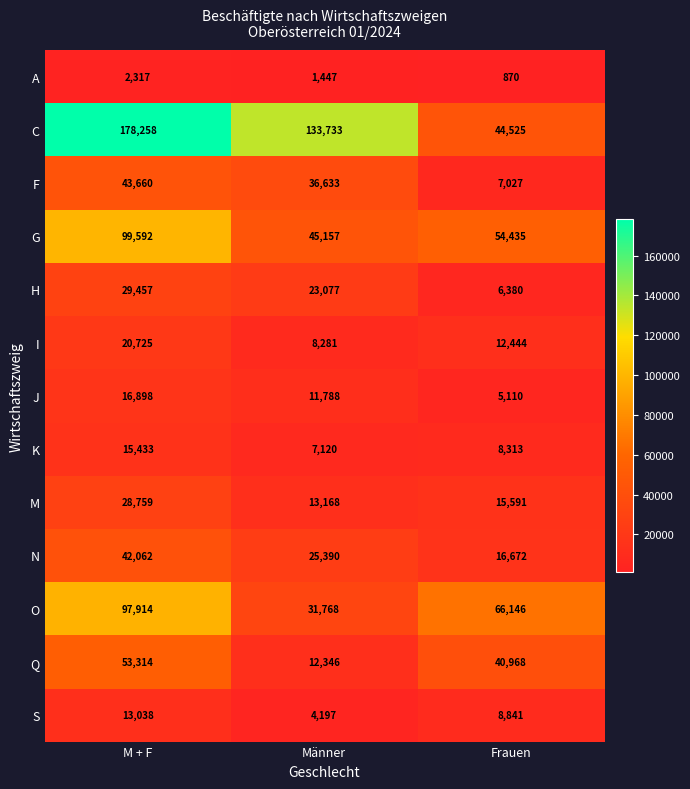

What value does the S series have at M + F?

13038